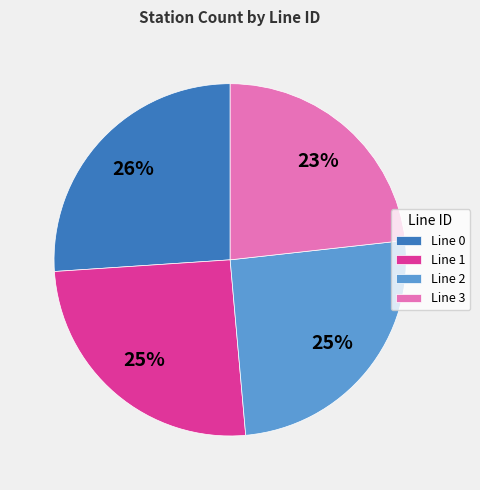

To the nearest percent, what is the difference between the largest and smallest slice percentages?

3%